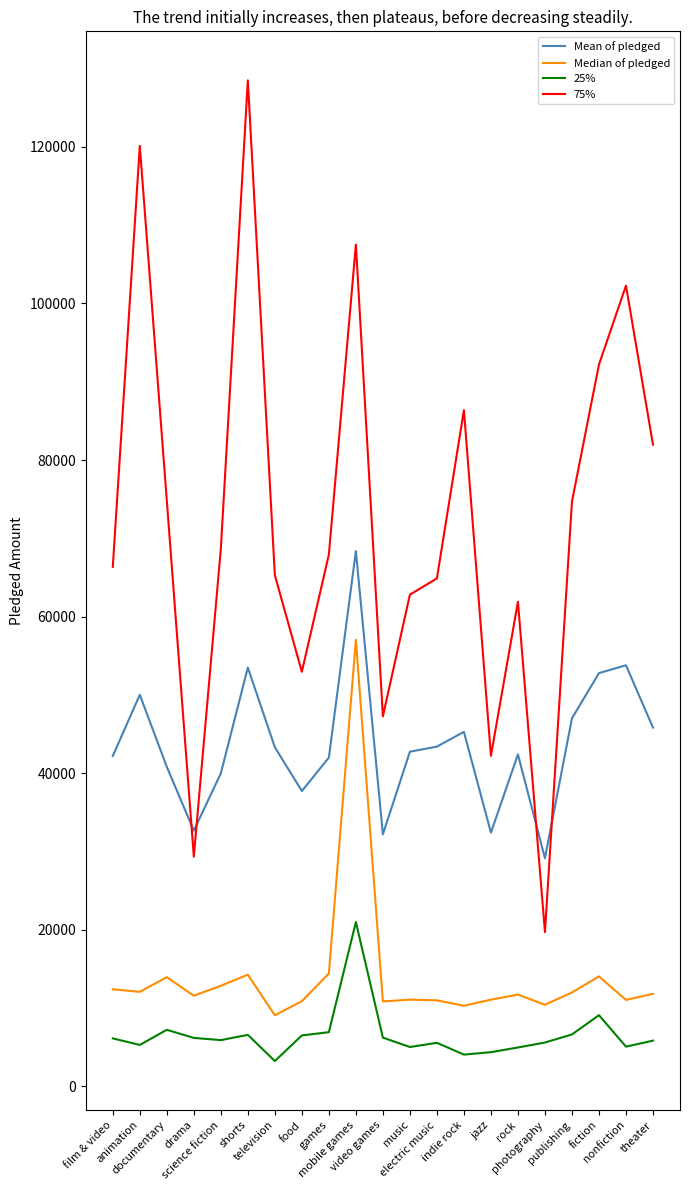

True or false: 25% and 75% cross at least once.

False